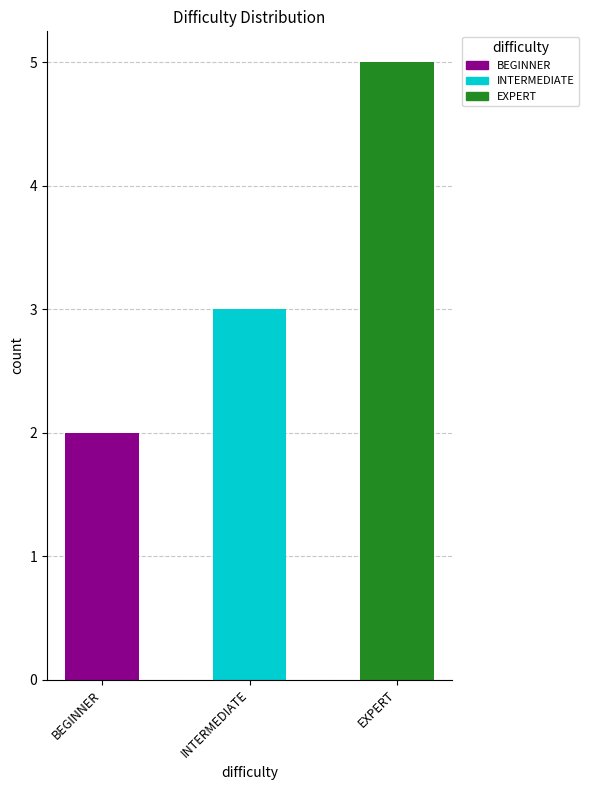

The chart shows a value of 3 at BEGINNER. True or false?

False